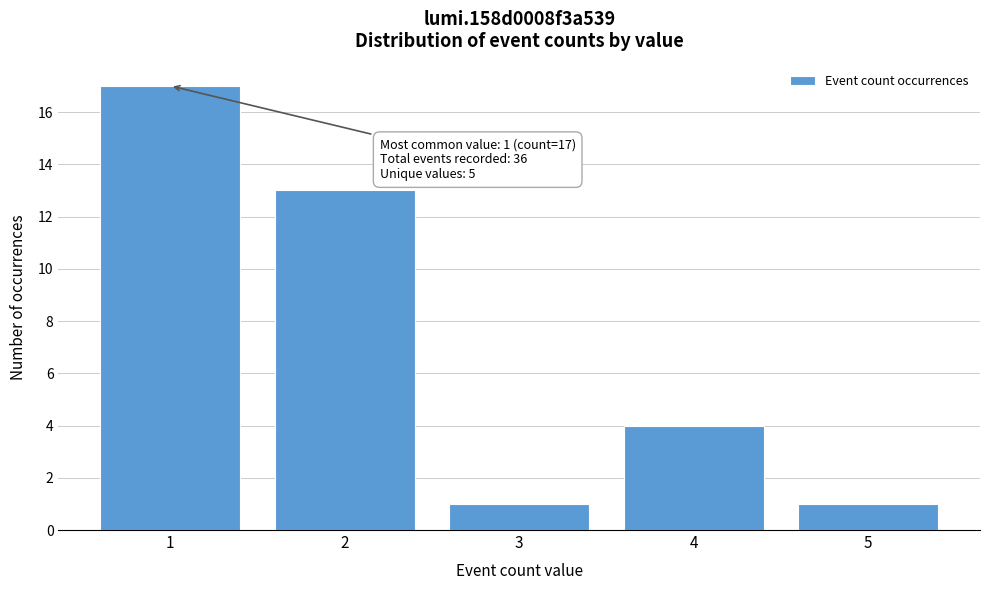

Reading right to left, list all the values displayed in this chart.

5=1	4=4	3=1	2=13	1=17